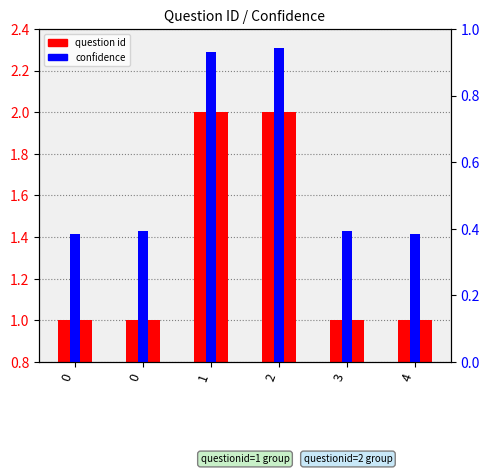

Which series has the widest spread of values?

question id